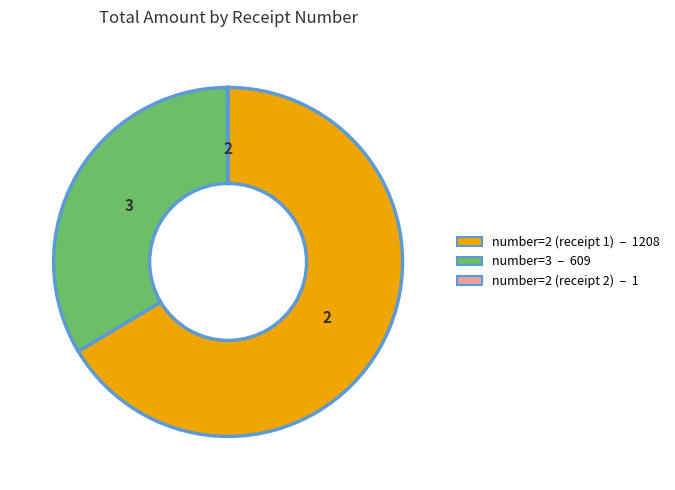

Is there any slice that represents more than half of the pie?

Yes